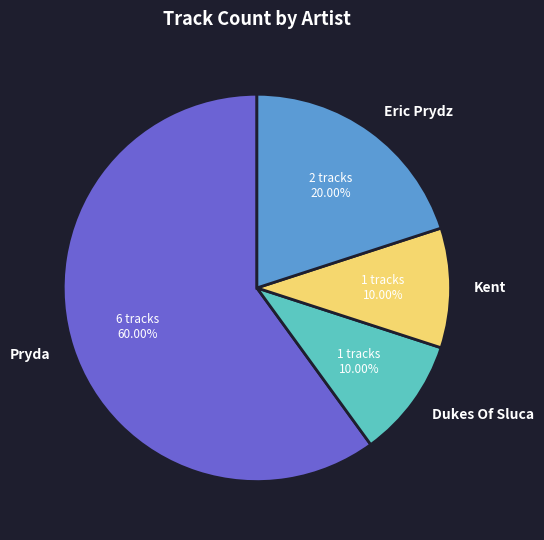

Is there any slice that represents more than half of the pie?

Yes